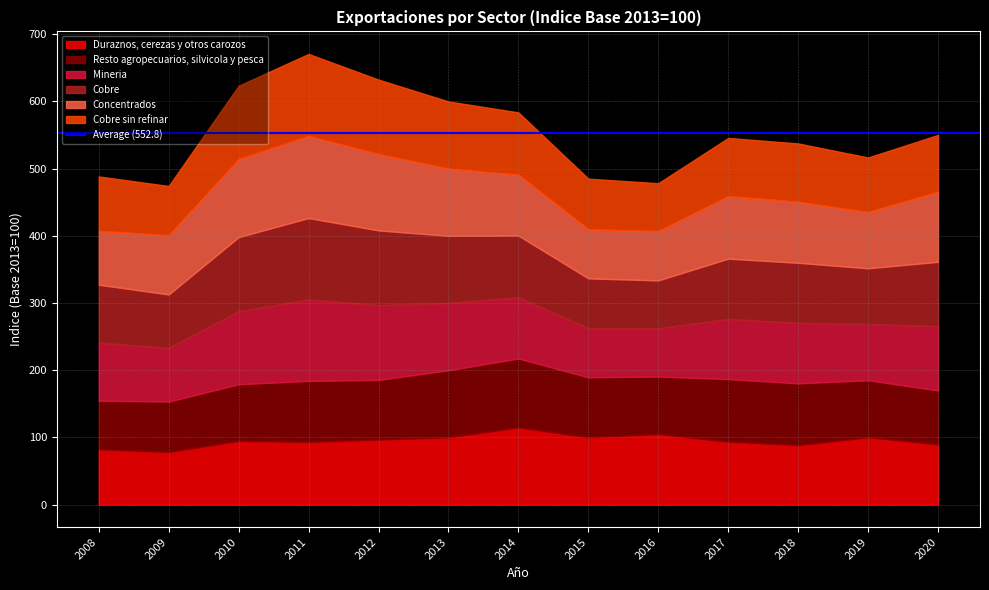

What is the sum of all Cobre sin refinar values?

1174.4